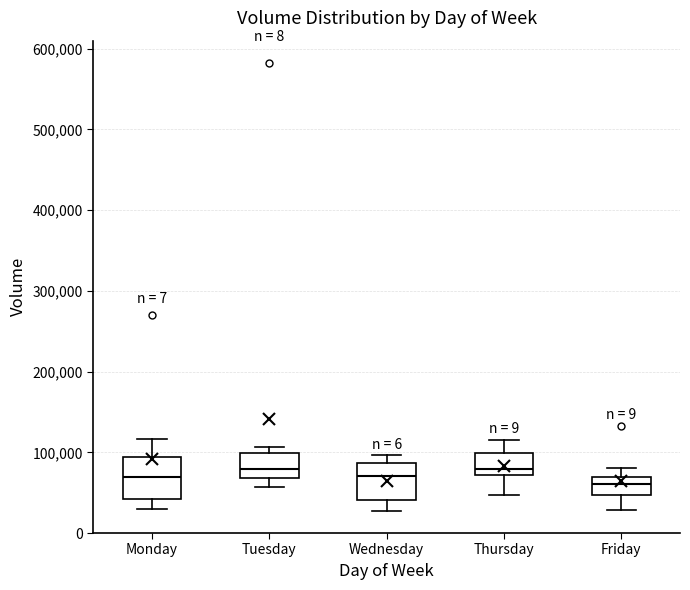

Reading left to right, read every box against the y-axis: the position of its median line, the range the box covers, and the ends of its whiskers. The values are not printed on the chart, so give them approximately, as read against the axis.

Monday: median 70000, box 40000 to 90000, whiskers 30000 to 120000
Tuesday: median 80000, box 70000 to 100000, whiskers 60000 to 110000
Wednesday: median 70000, box 40000 to 90000, whiskers 30000 to 100000
Thursday: median 80000, box 70000 to 100000, whiskers 50000 to 120000
Friday: median 60000, box 50000 to 70000, whiskers 30000 to 80000